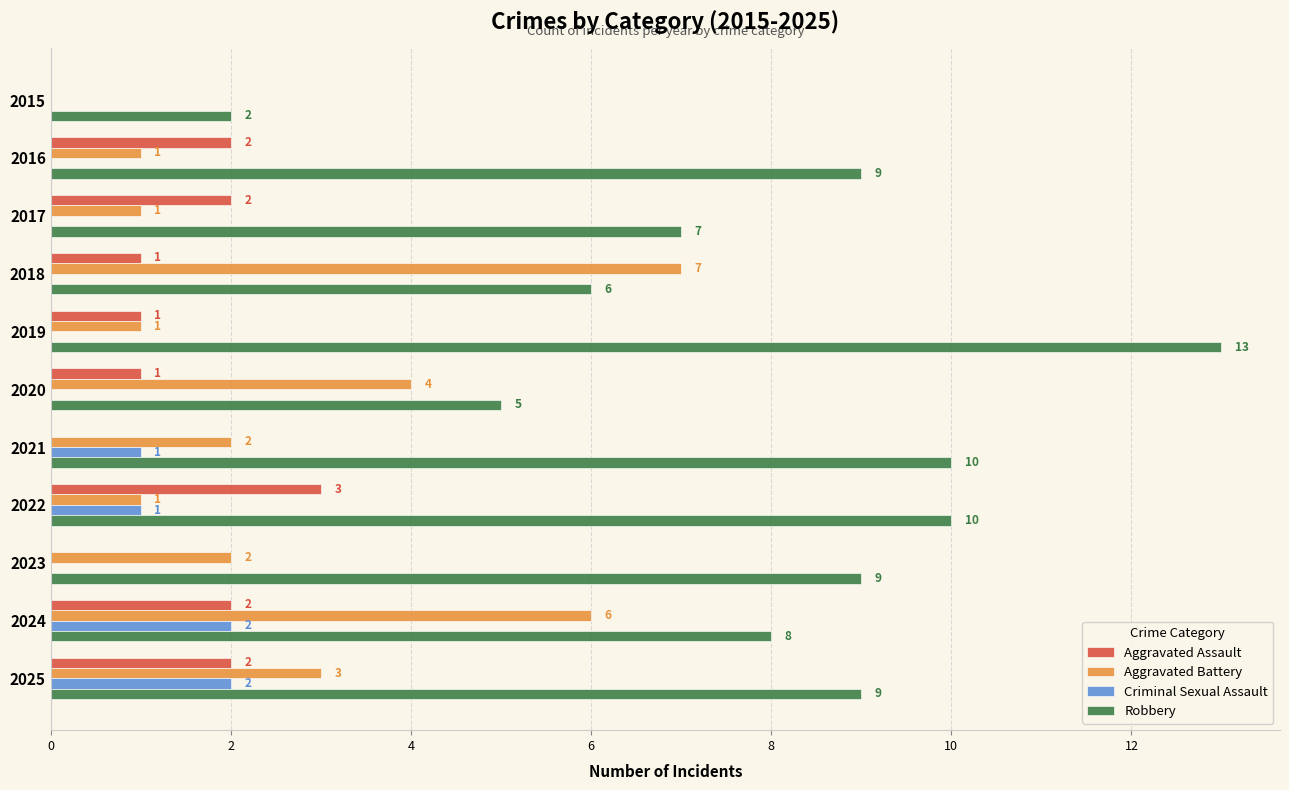

Which category has the highest value across all series?

2019